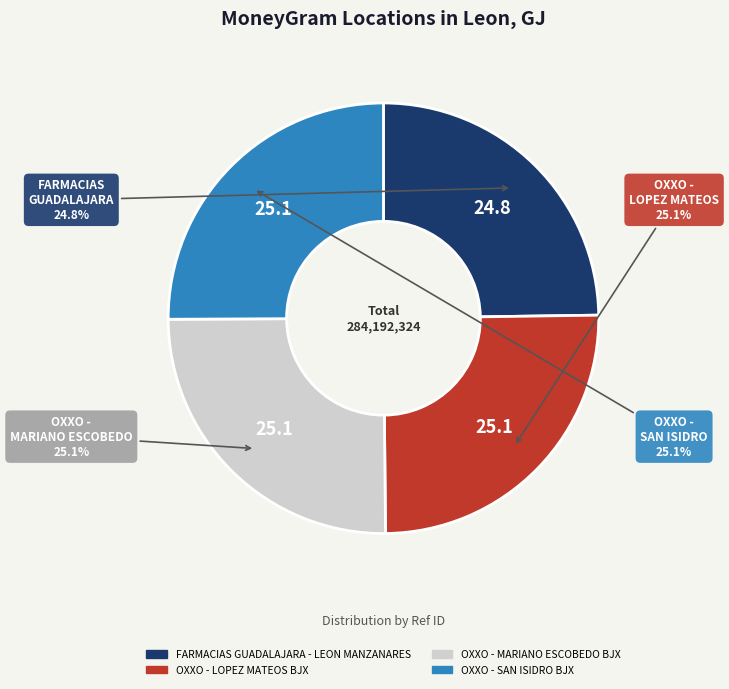

How much of the chart is everything except OXXO - LOPEZ MATEOS BJX?

74.9%